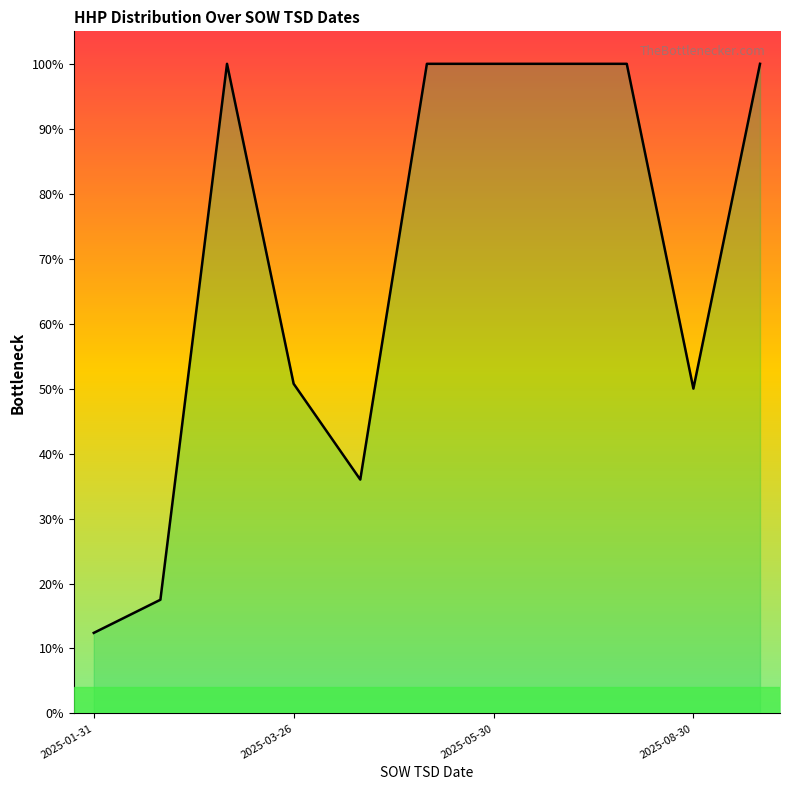

Is it true that the value at 10 is 100.0?

True